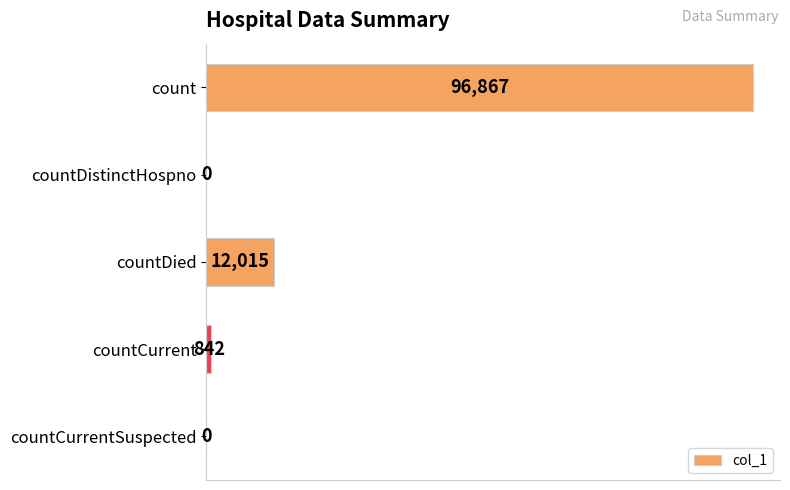

What is the greatest value displayed?

96867